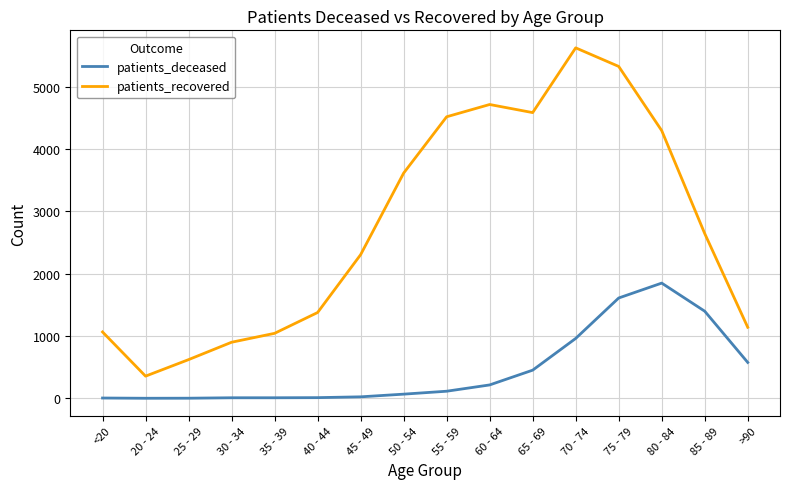

Which series has the largest range (max minus min)?

patients_recovered